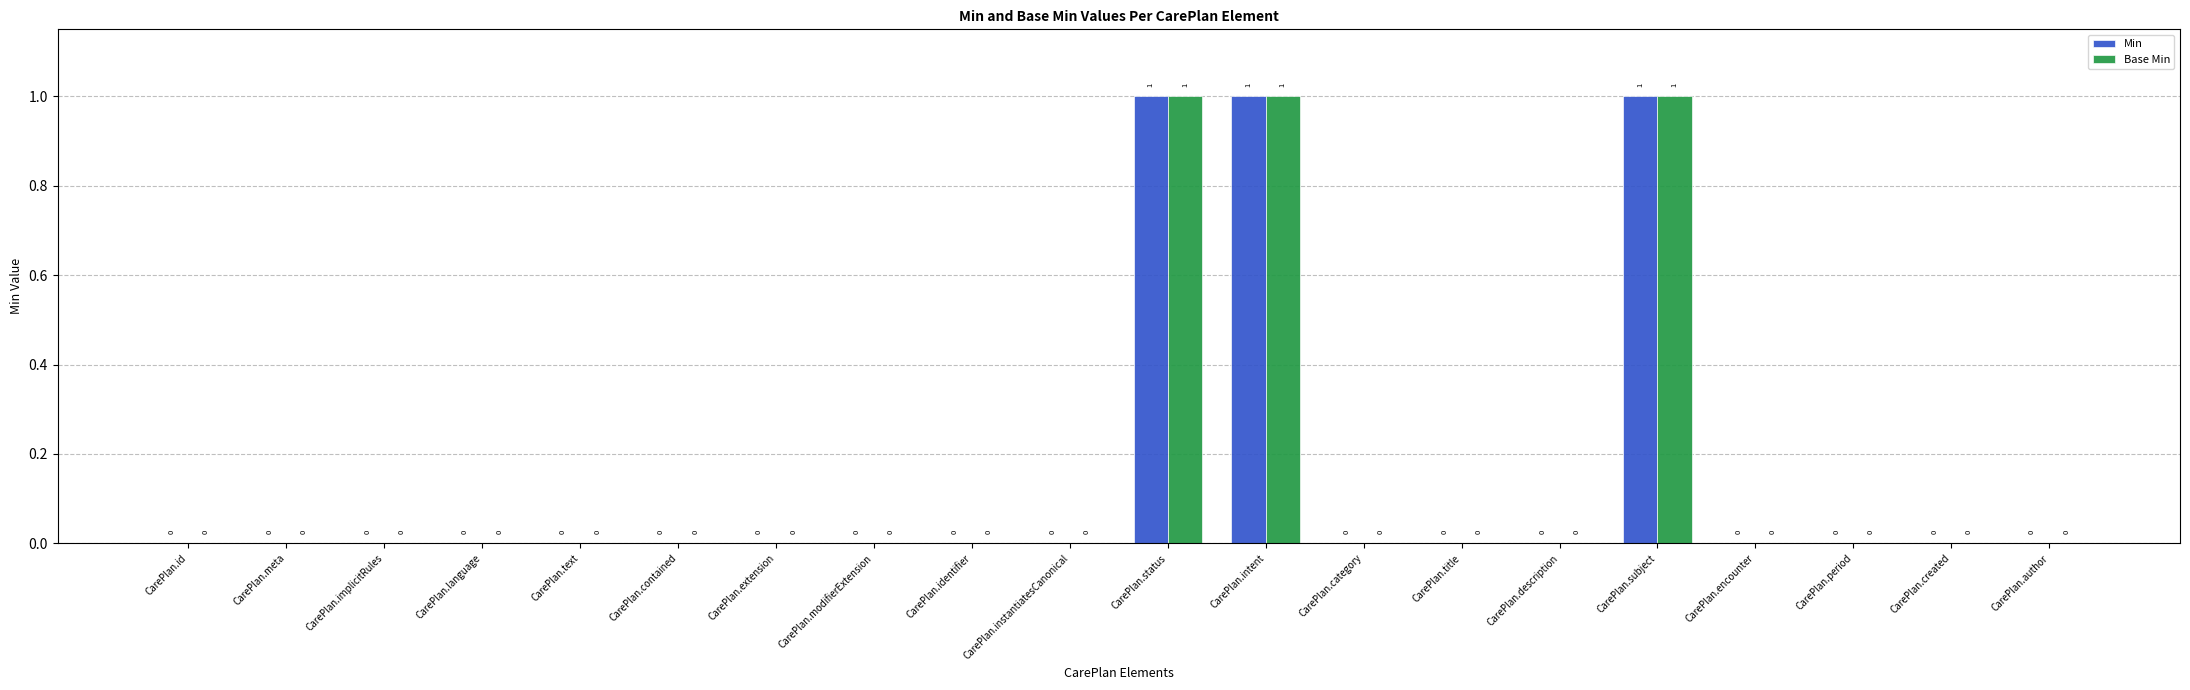

True or false: Base Min has a value of 0 at CarePlan.instantiatesCanonical.

True